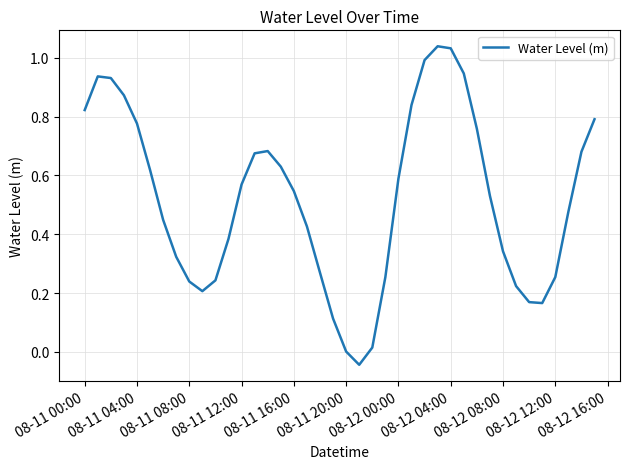

How many lines are shown in the chart?

1